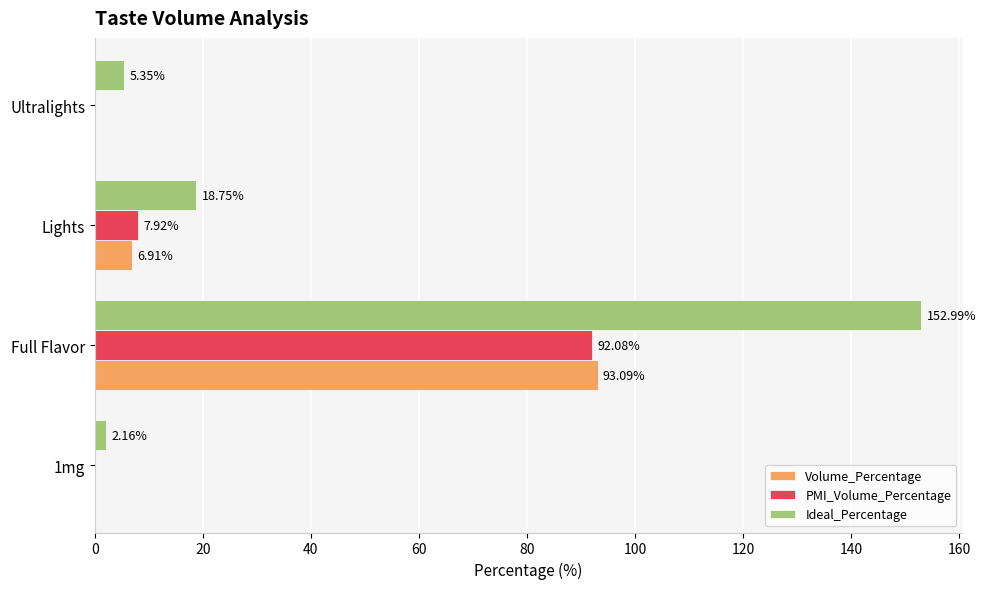

At which label is Volume_Percentage closest to 46?

Lights